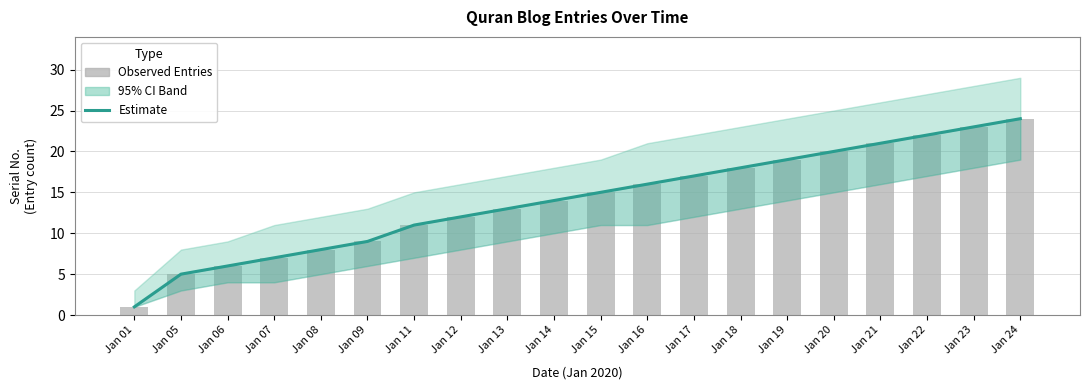

What is the difference between the Estimate values at Jan 16 and Jan 06?

10